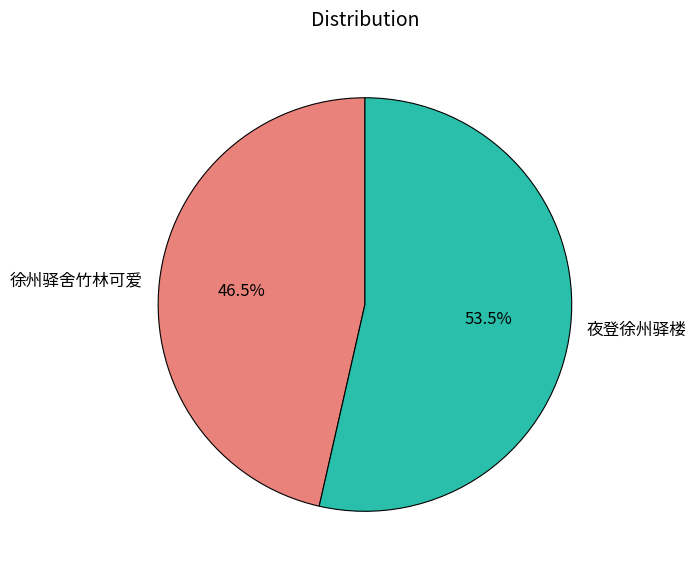

How many segments does this pie chart have?

2